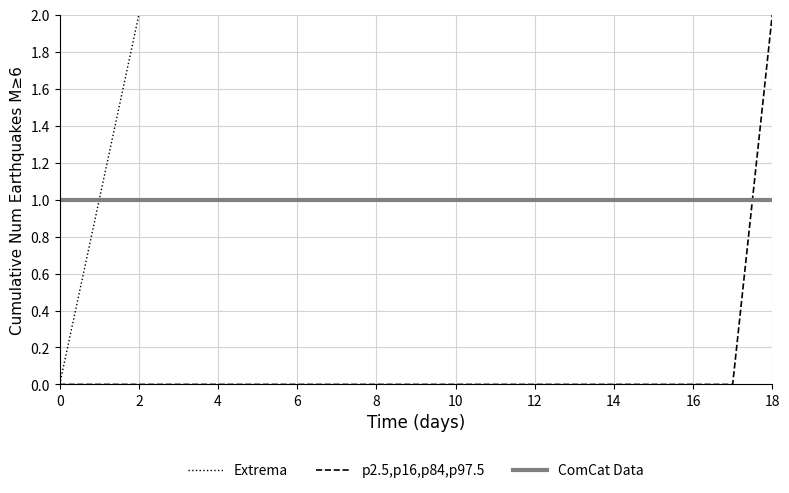

At how many categories does at least one series exceed 7?

11